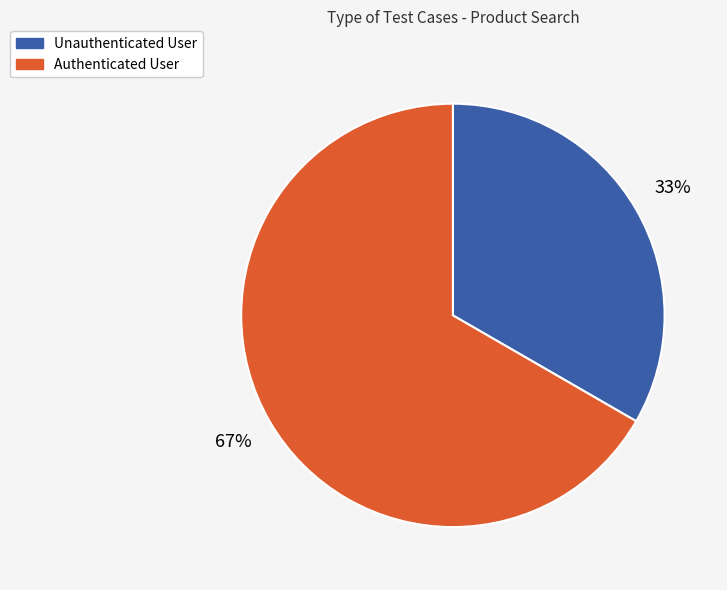

What percentage is the Authenticated User slice, to the nearest percent?

67%